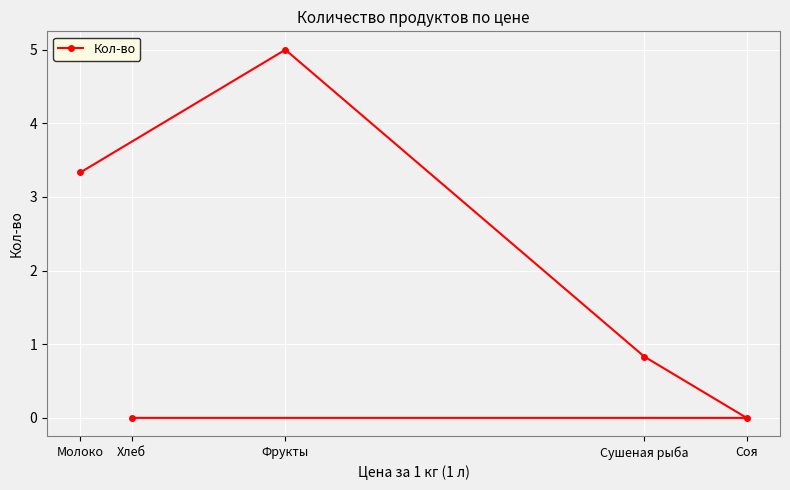

Reading right to left, transcribe all the data shown in this chart.

Соя=0.0	Сушеная рыба=0.8	Фрукты=5.0	Хлеб=0.0	Молоко=3.3